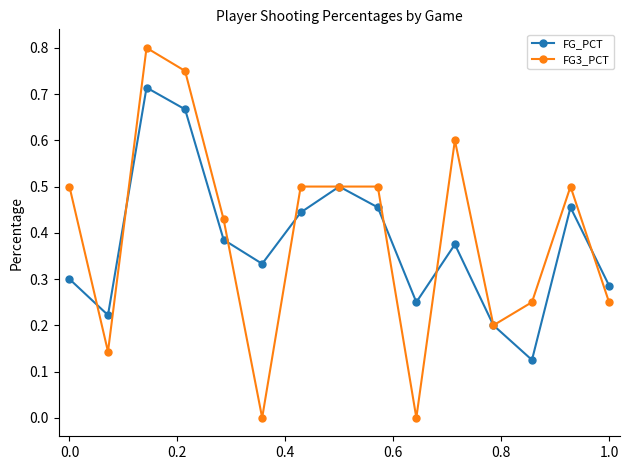

List the series in order of their peak value, lowest first.

FG_PCT, FG3_PCT